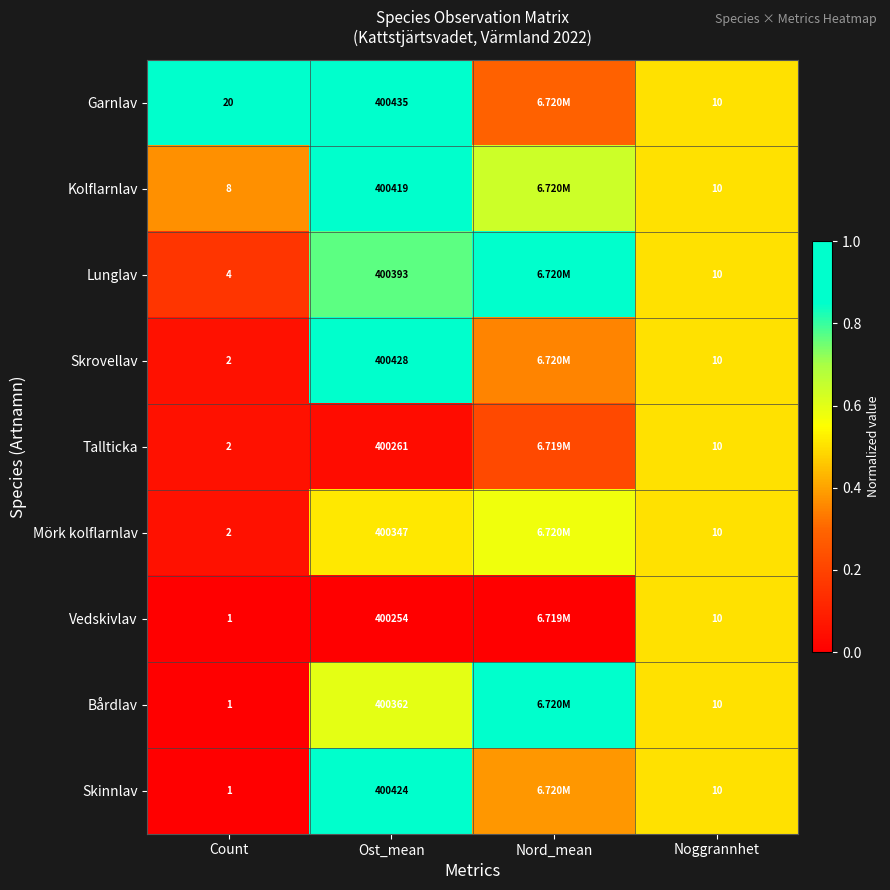

Which series changed the most between Count and Noggrannhet?

Garnlav